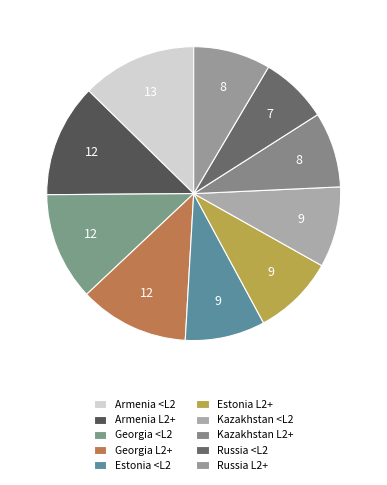

What percentage is NOT represented by Russia <L2?

92.5%